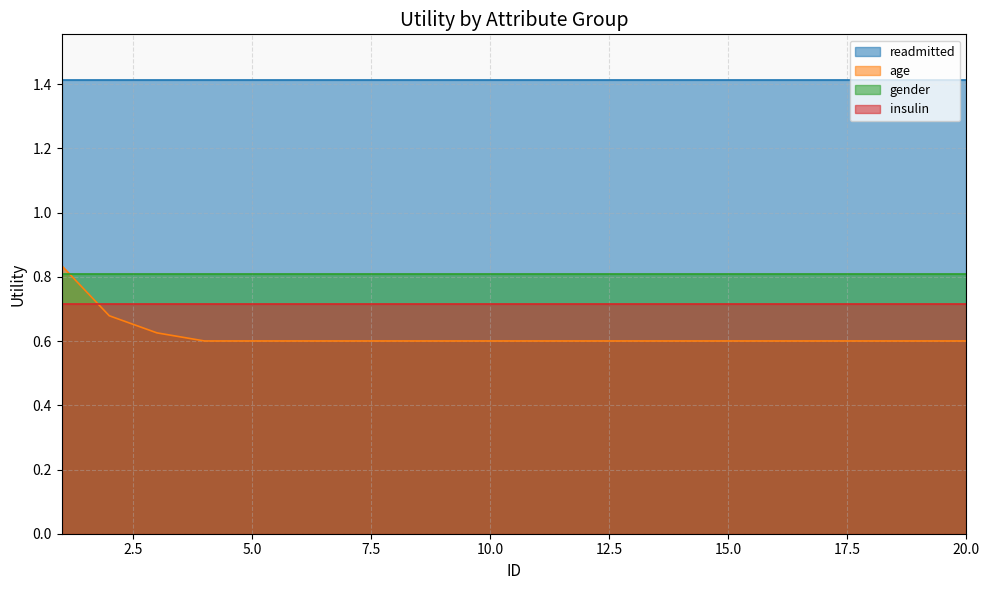

Count the number of data series in this chart.

4